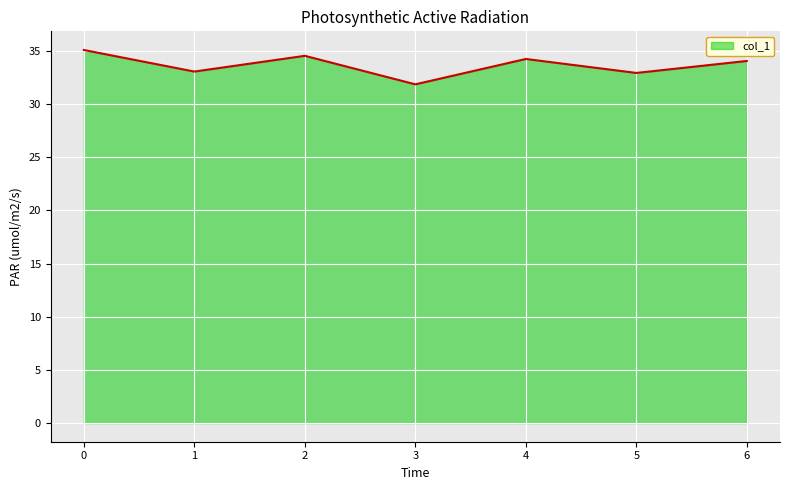

Does the chart display data point markers on the line(s)?

No